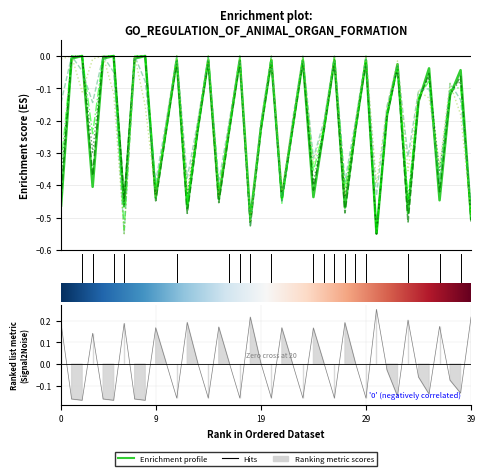

What is the difference between the maximum and minimum values in the col_2 series?

0.5